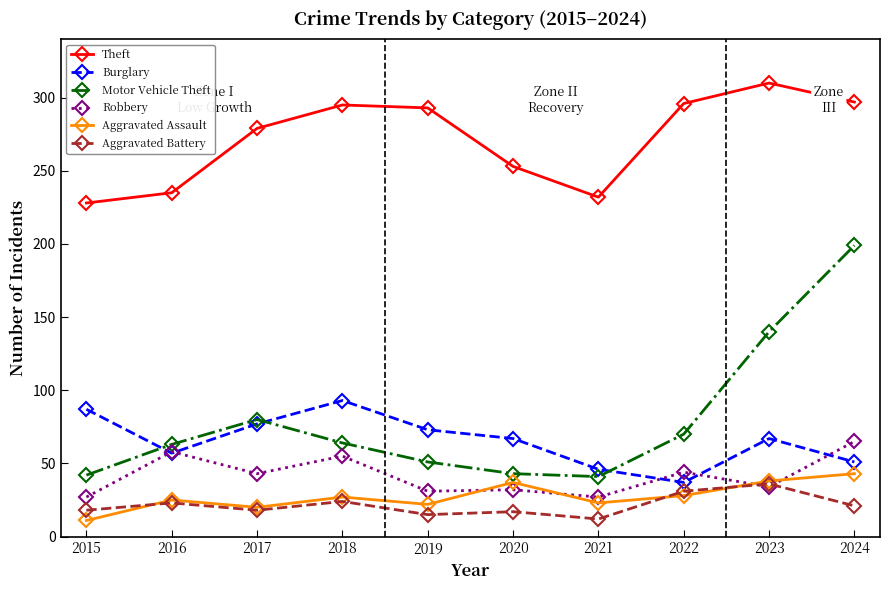

How many values in the Theft series are below 293?

5